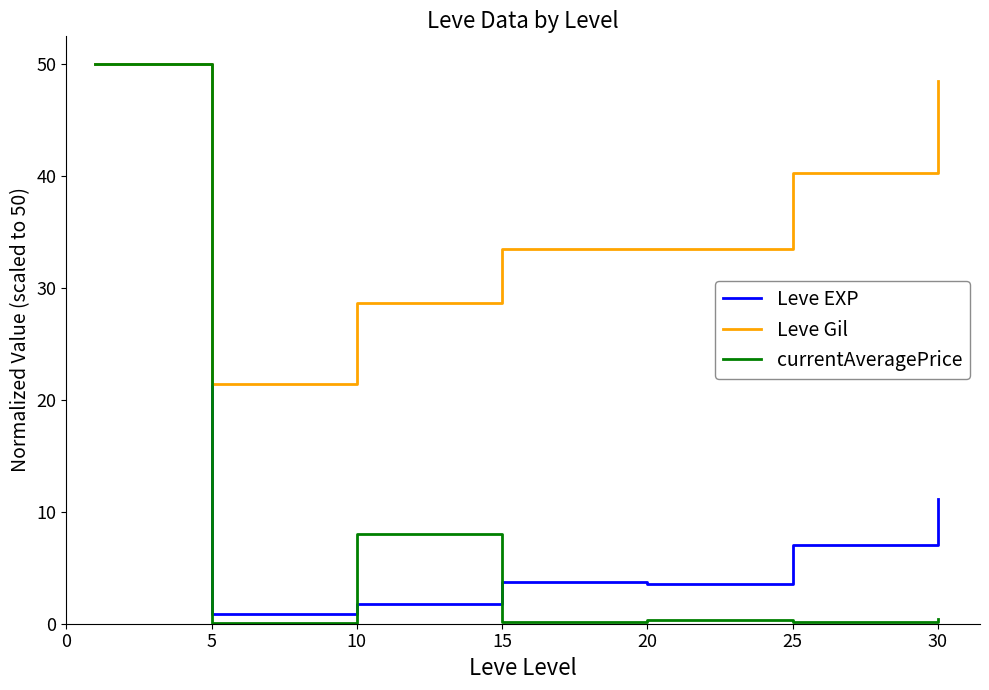

What is the greatest value displayed?

50.0